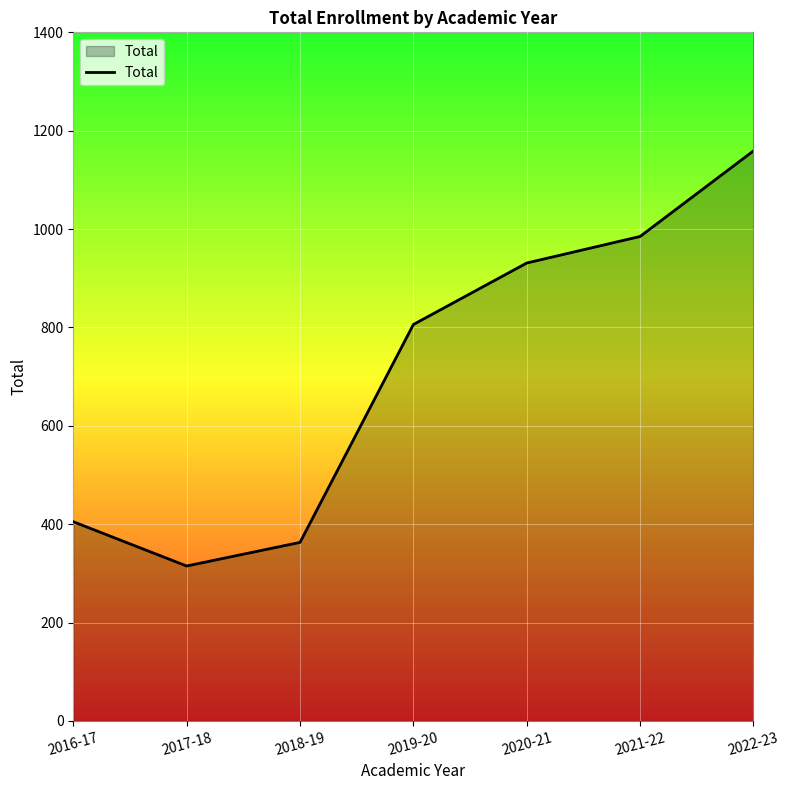

What is the smallest value displayed?

315